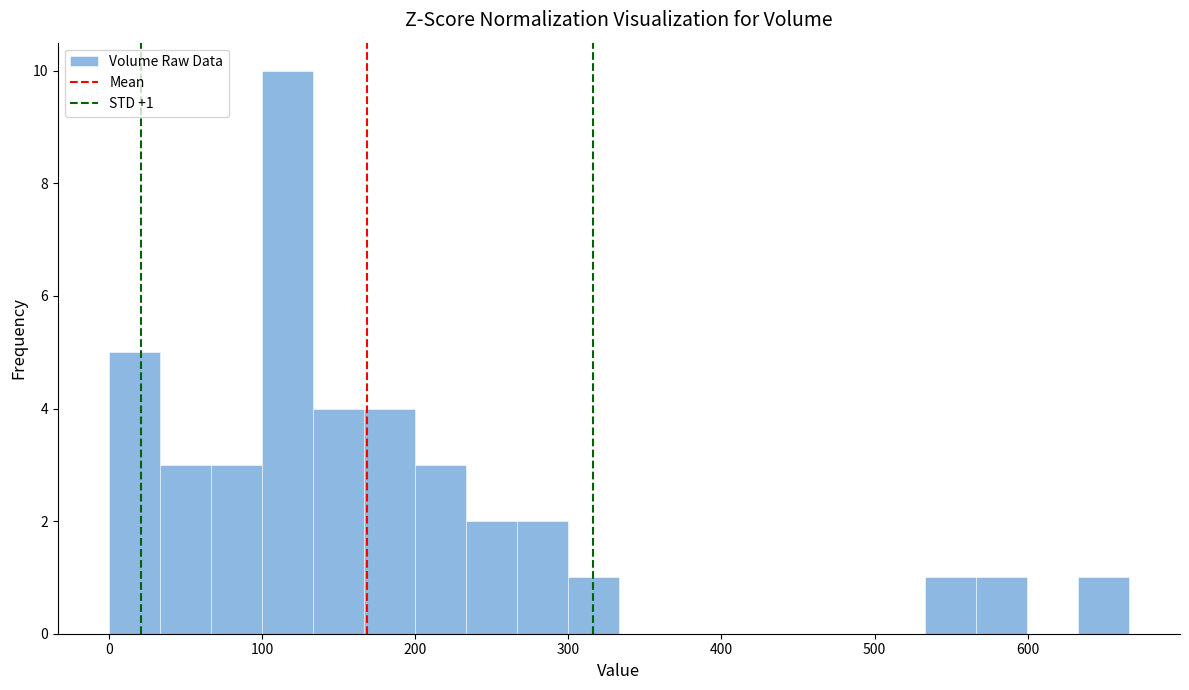

Around what value on the x-axis is the tallest bar? Give the approximate position of its centre, as read against the axis.

120